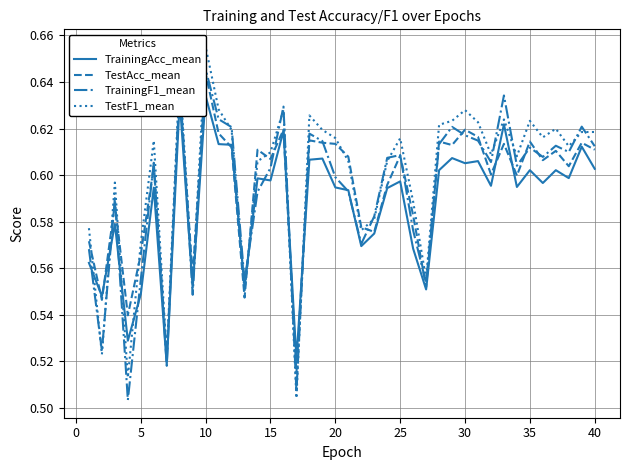

After their last crossing, which series has the higher values: TrainingF1_mean or TestAcc_mean?

TrainingF1_mean